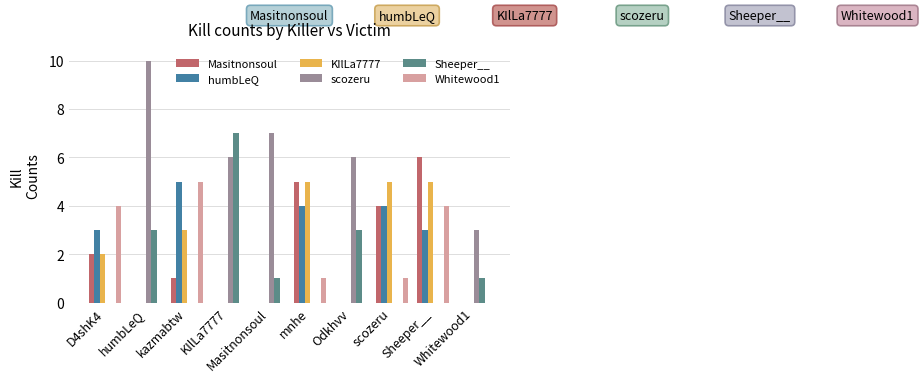

What is the label of the 10th bar from the right?

D4shK4